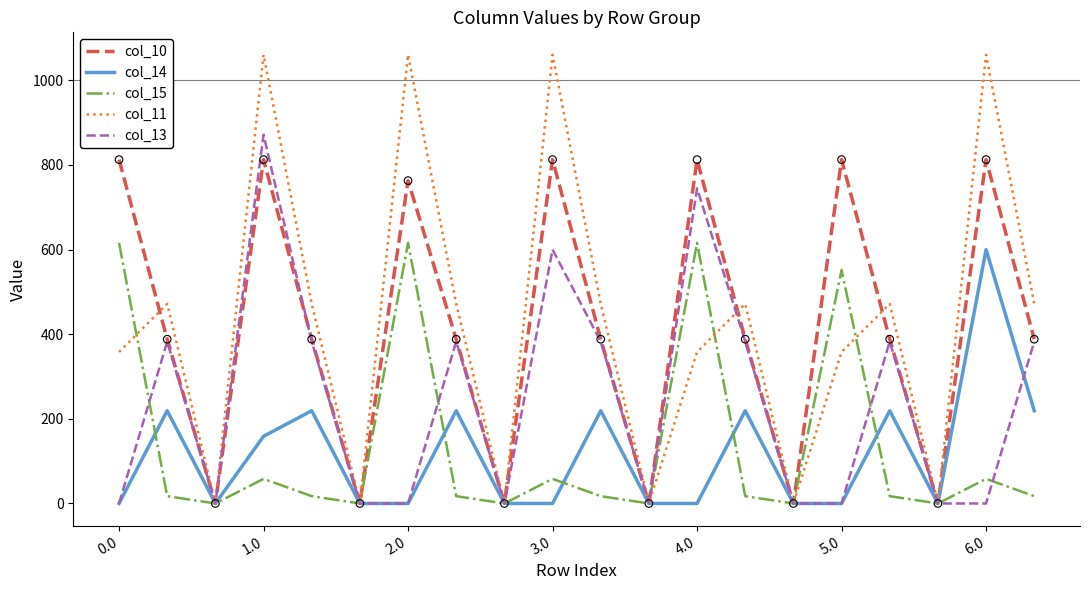

Which series has the largest range (max minus min)?

col_11